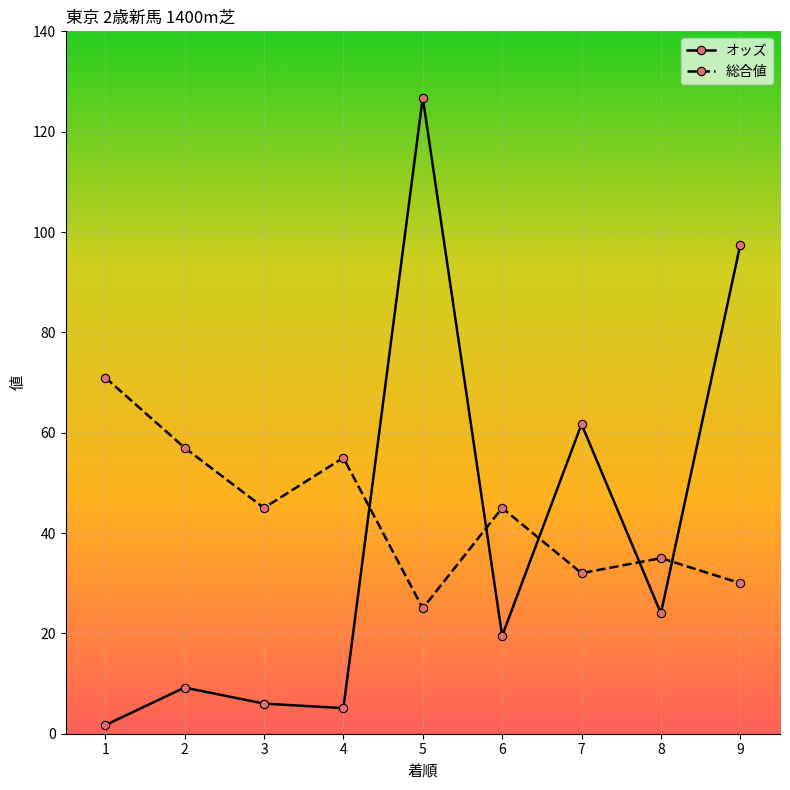

What are all the series names shown in the legend?

オッズ, 総合値